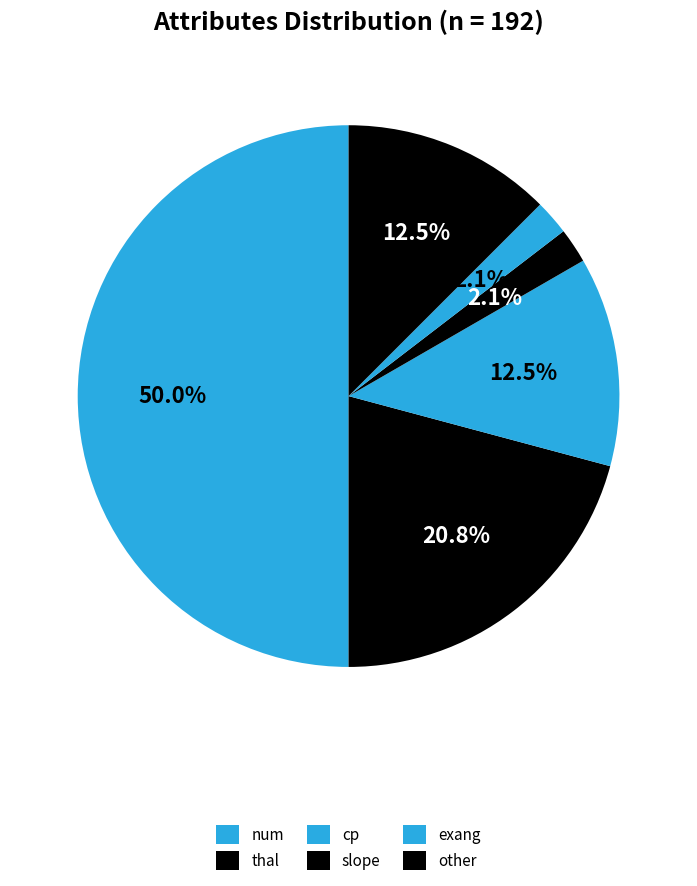

How many slices are in this pie chart?

6